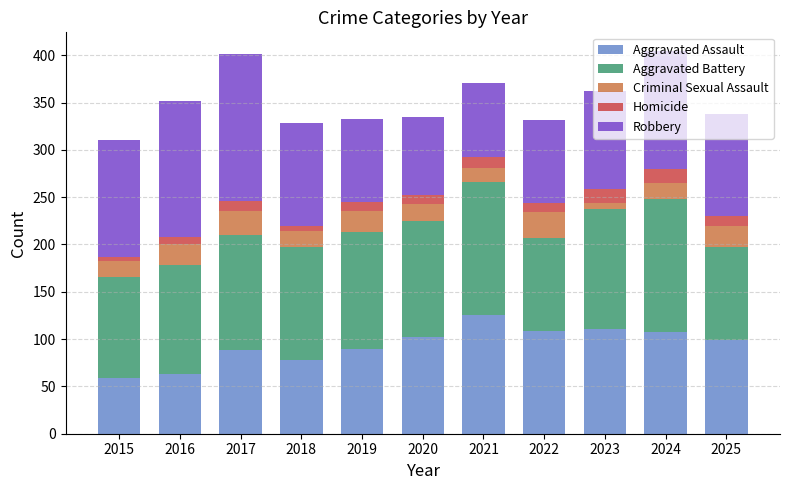

What is the difference between the second highest and minimum values in the Aggravated Assault series?

52